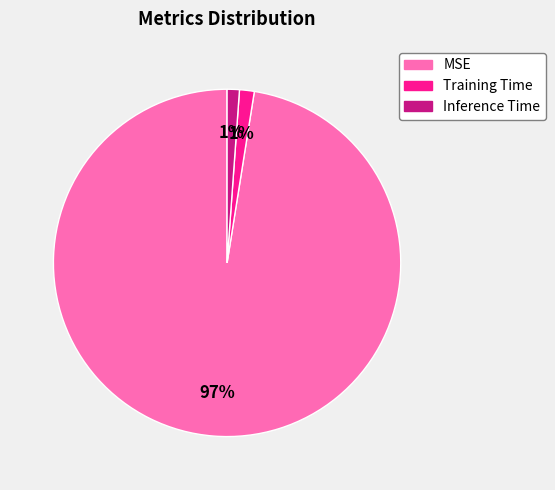

Is it true that Training Time is 1% of the pie?

True